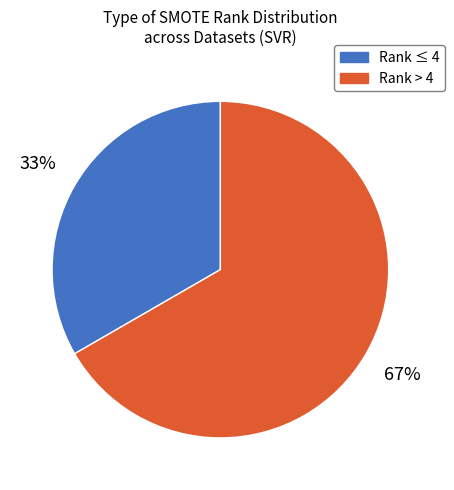

Is there any slice that represents more than half of the pie?

Yes